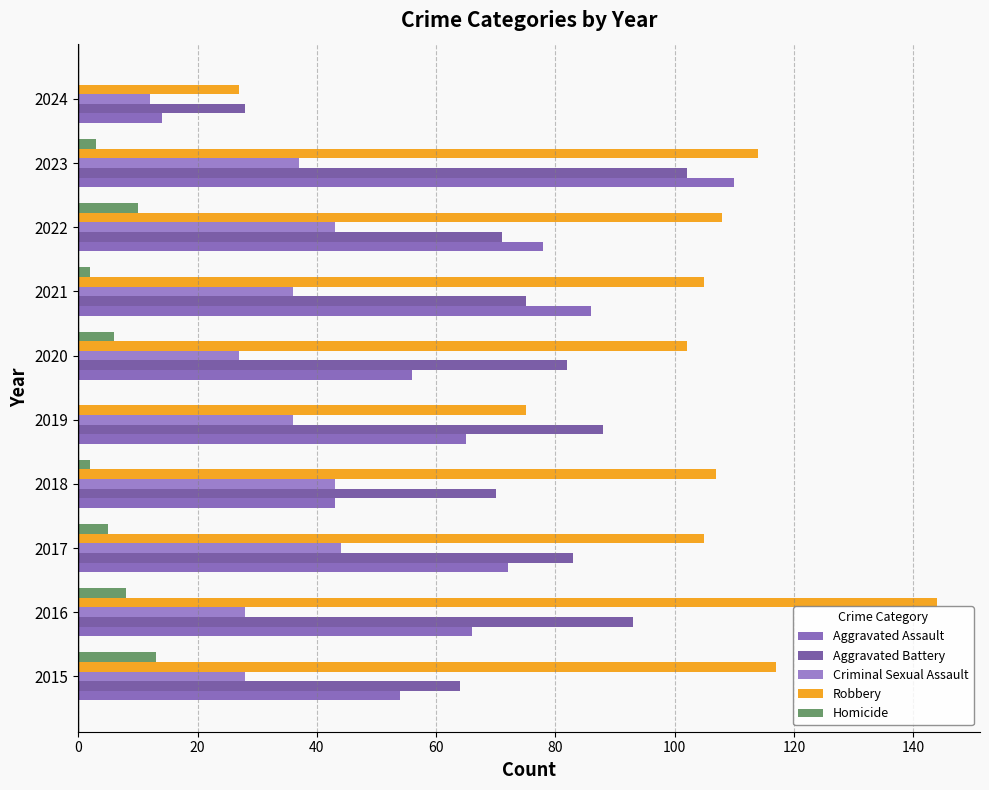

What is the value of the Aggravated Battery bar at the 4th from the left?

70